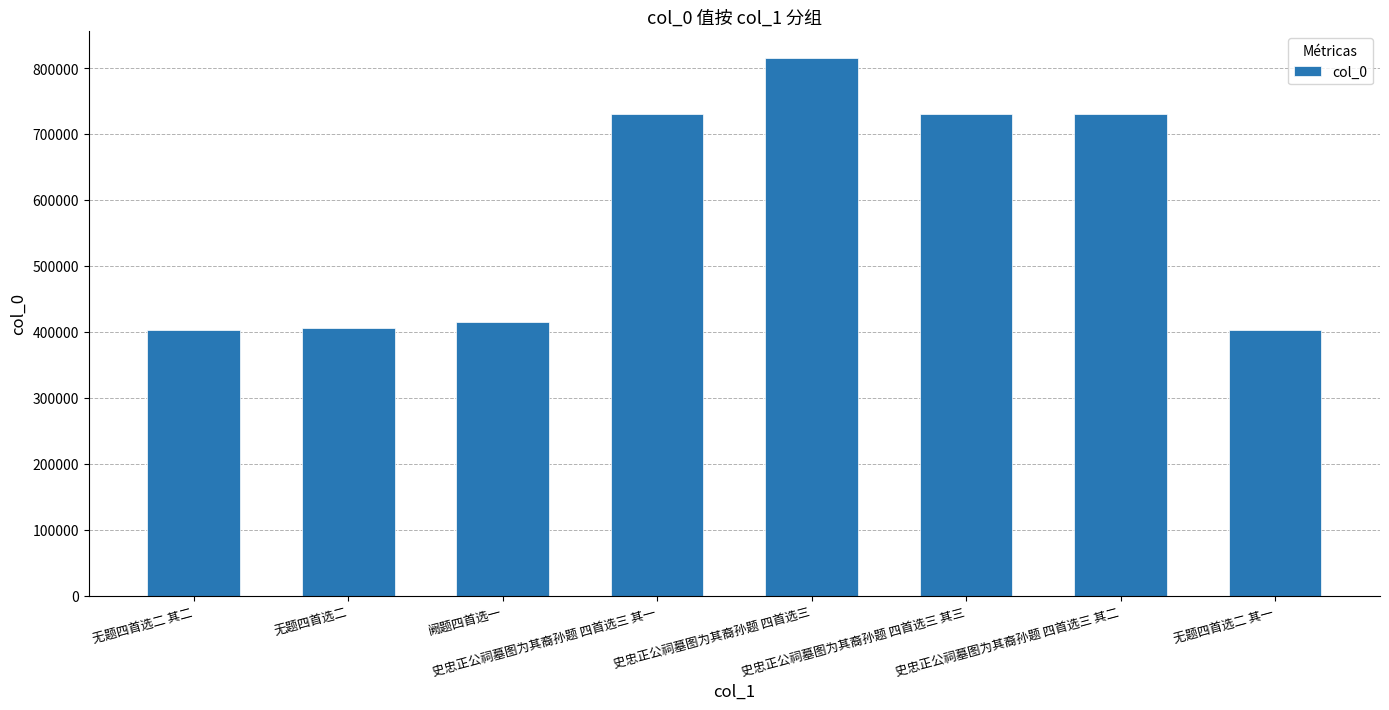

What position from the right is 无题四首选二 其一?

1